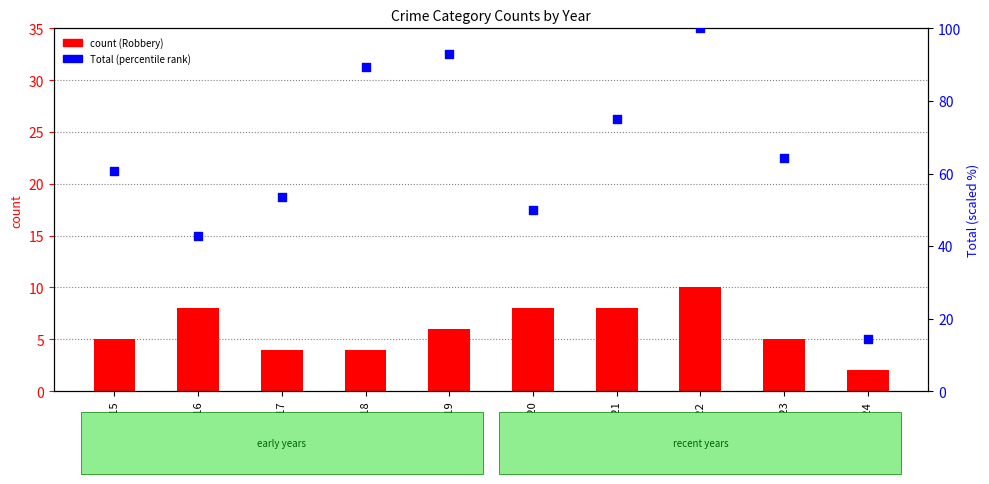

Which series reaches the maximum Y coordinate?

Total (percentile)